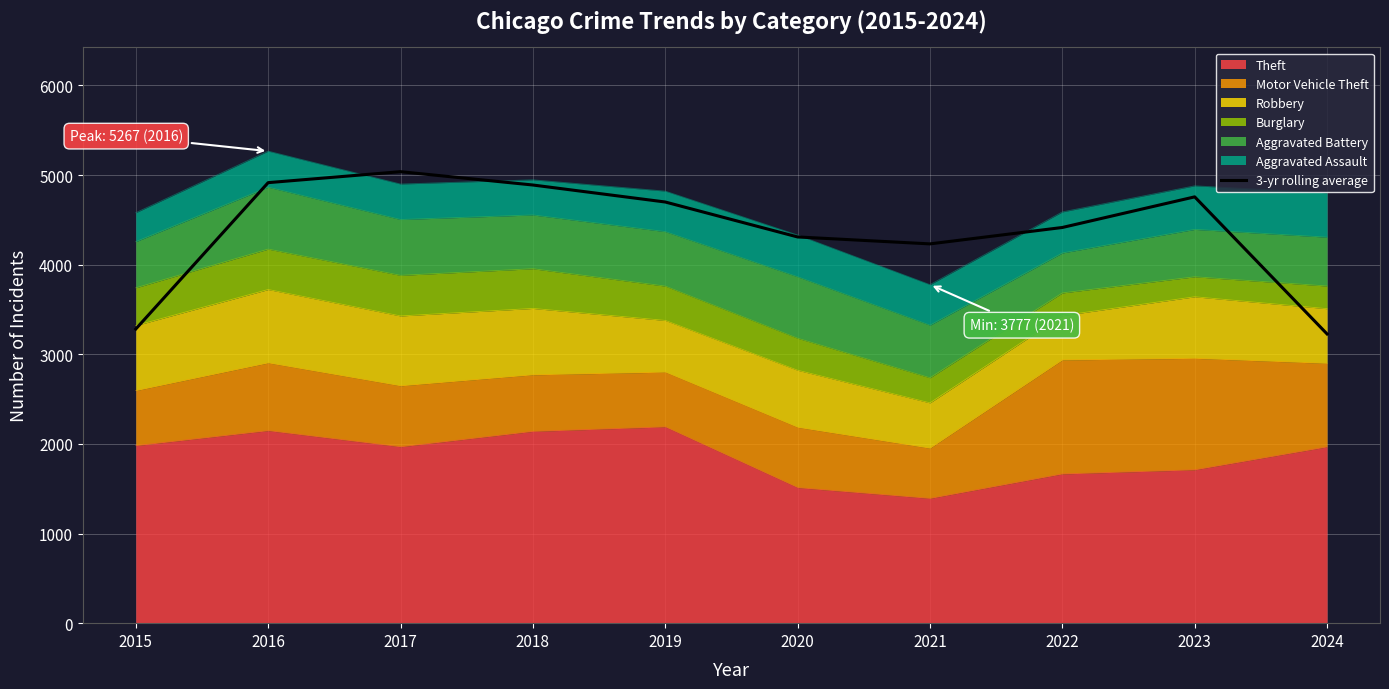

The chart shows a value of 3044.7 at 2023. True or false?

False